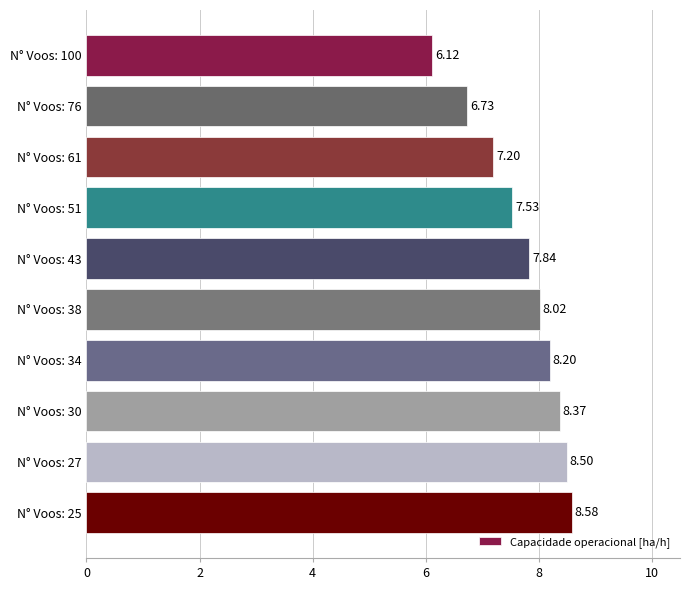

How many data points does each series have?

10